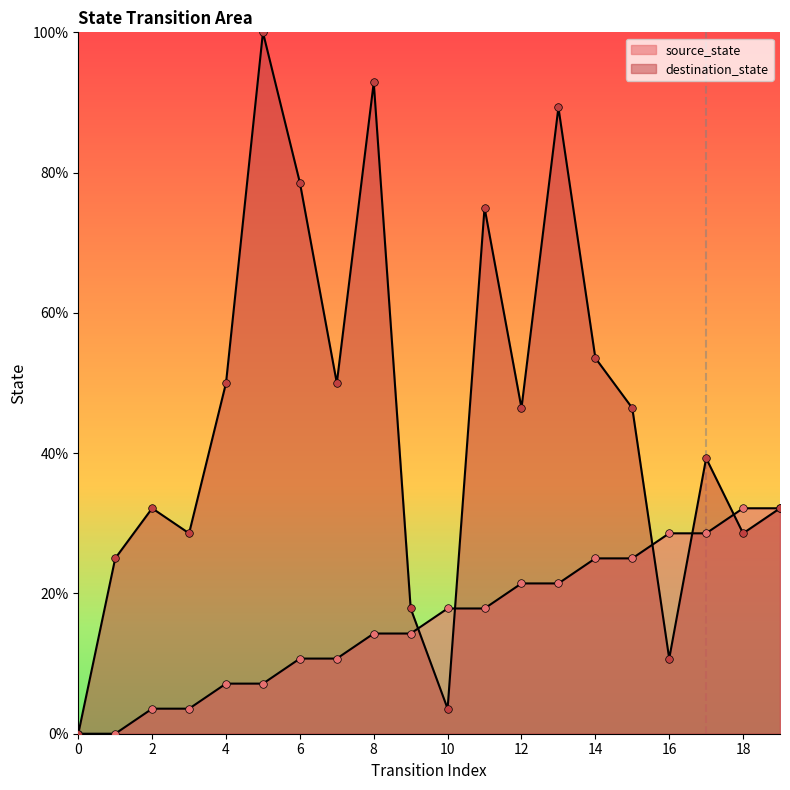

What are all the series names shown in the legend?

source_state, destination_state